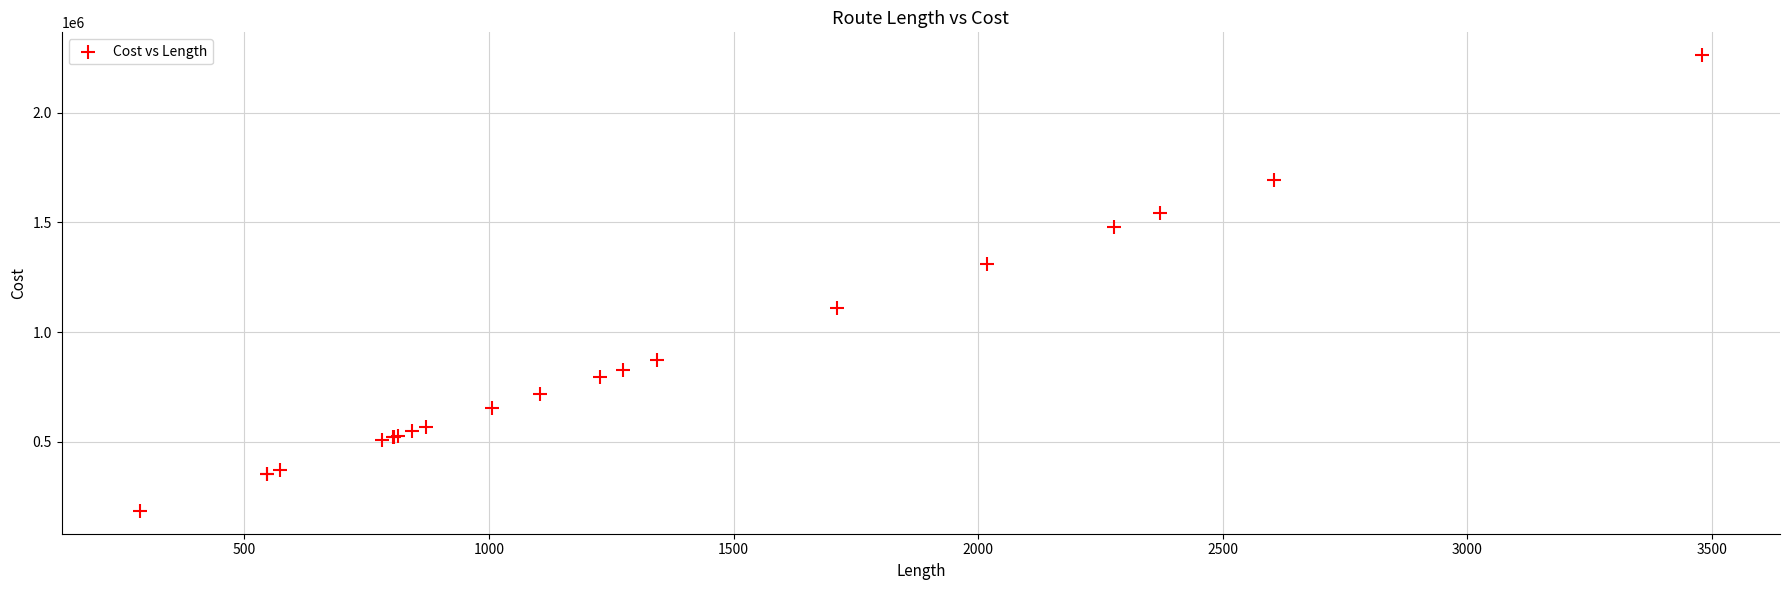

What Y value in the scatter plot is closest to 1223950?

1311700